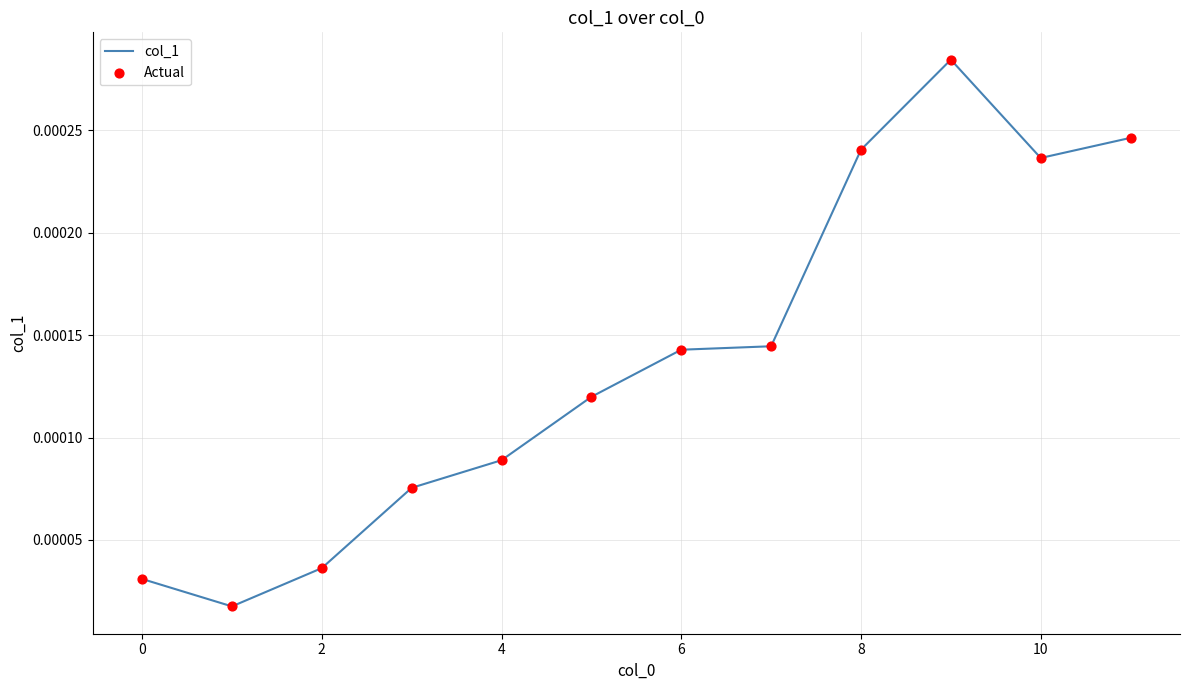

Is this an area chart (filled region under the line)?

No